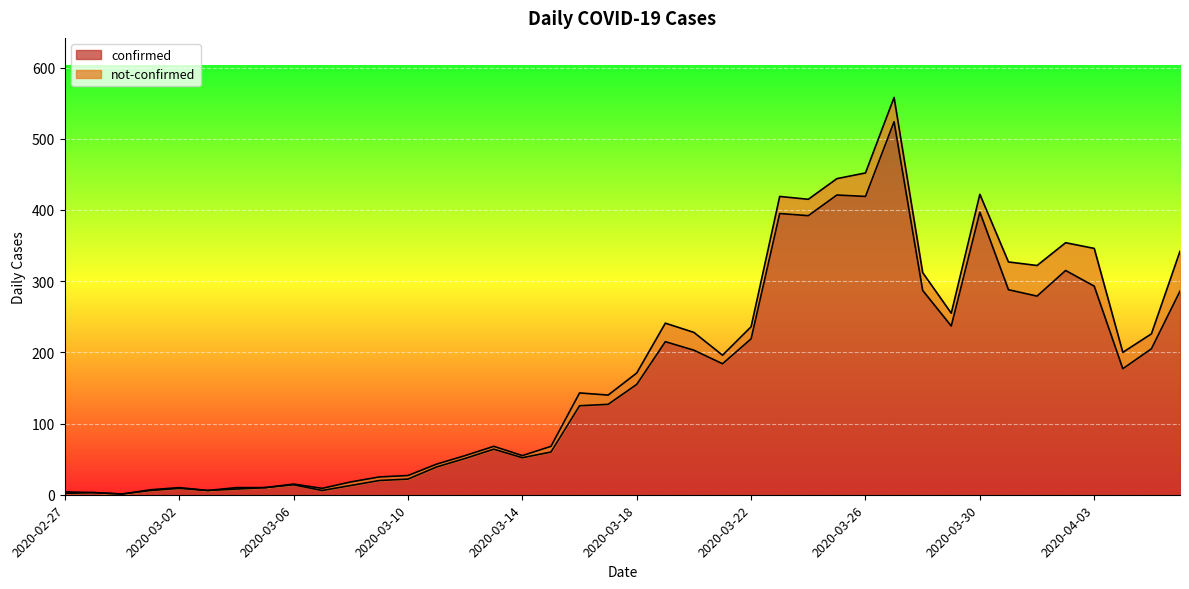

What is the greatest value displayed?

524